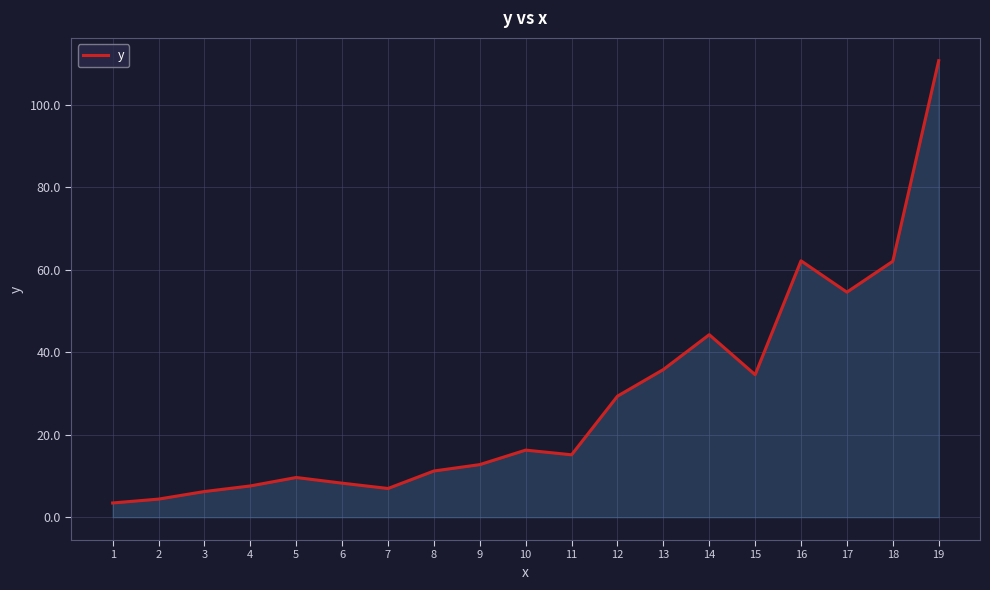

What is the difference between the values at 12 and 9?

16.6